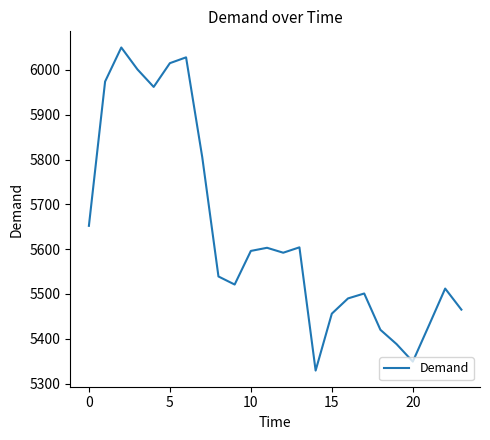

What is the difference between the maximum and minimum values?

721